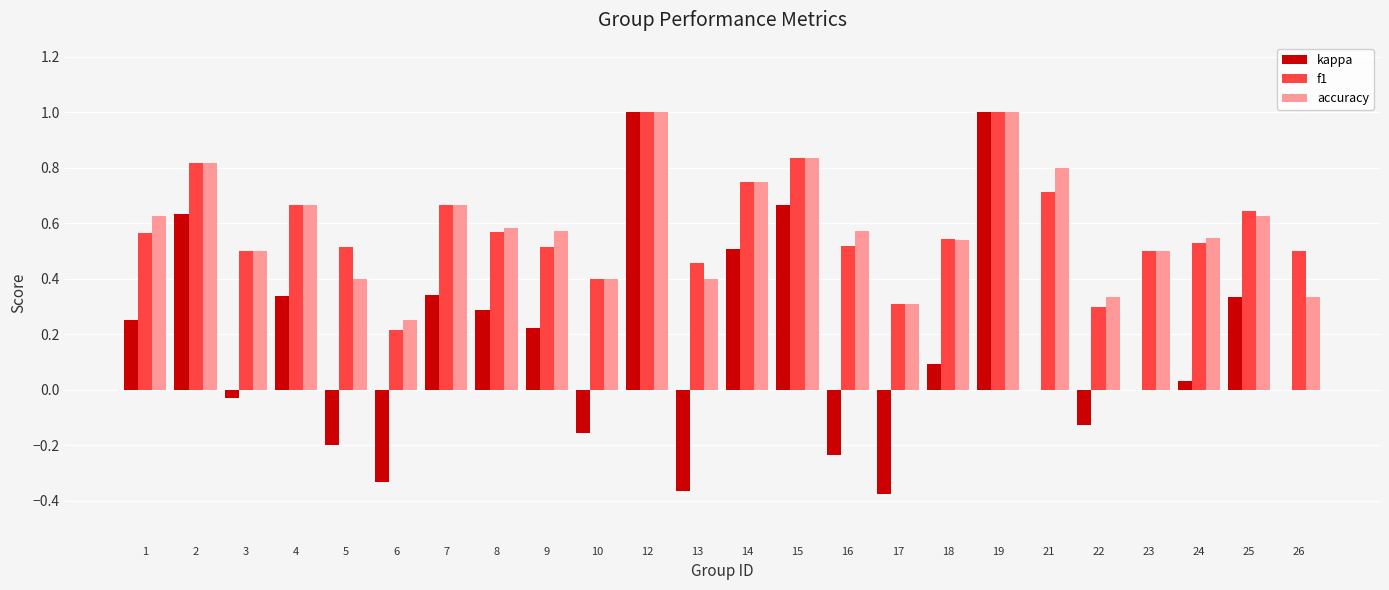

Is the value of kappa at 17 greater than the value of accuracy at 15?

No